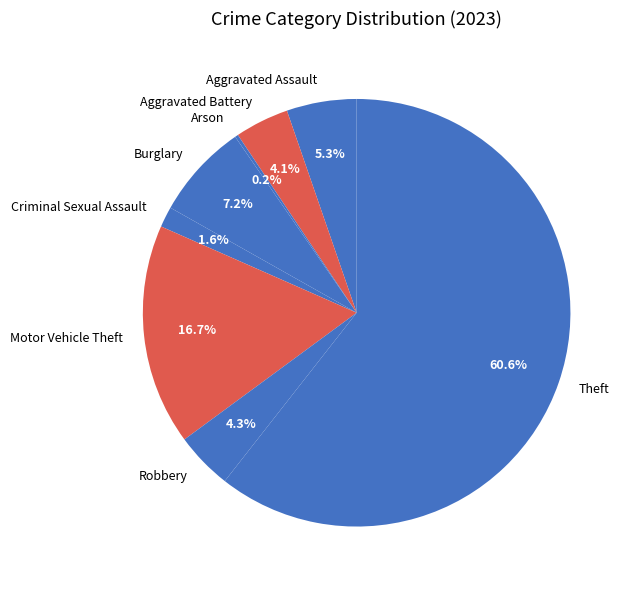

What is the majority slice?

Theft